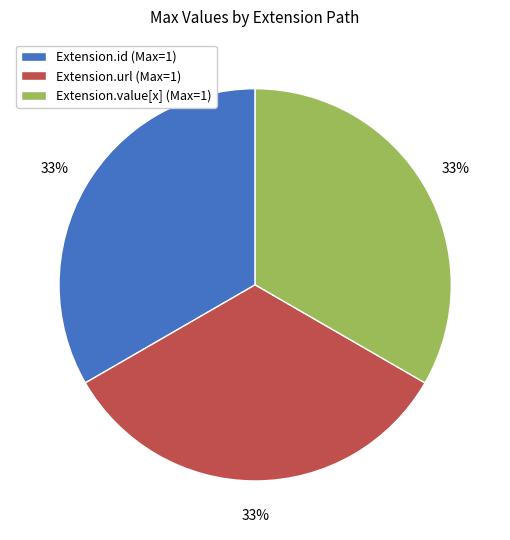

The Extension.value[x] (Max=1) slice represents 39% of the pie. True or false?

False